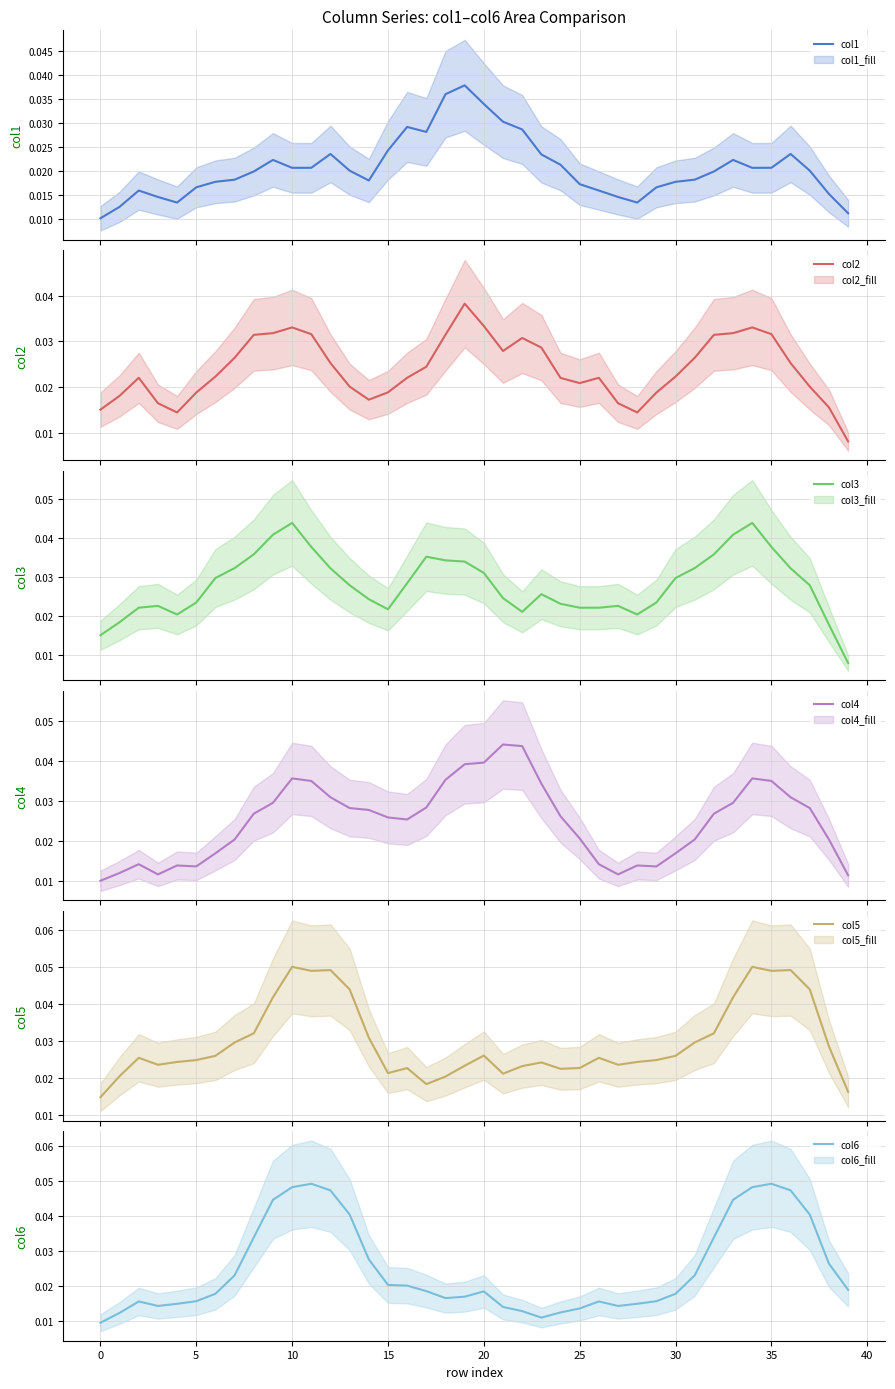

True or false: col6 and col3 intersect in this chart.

True